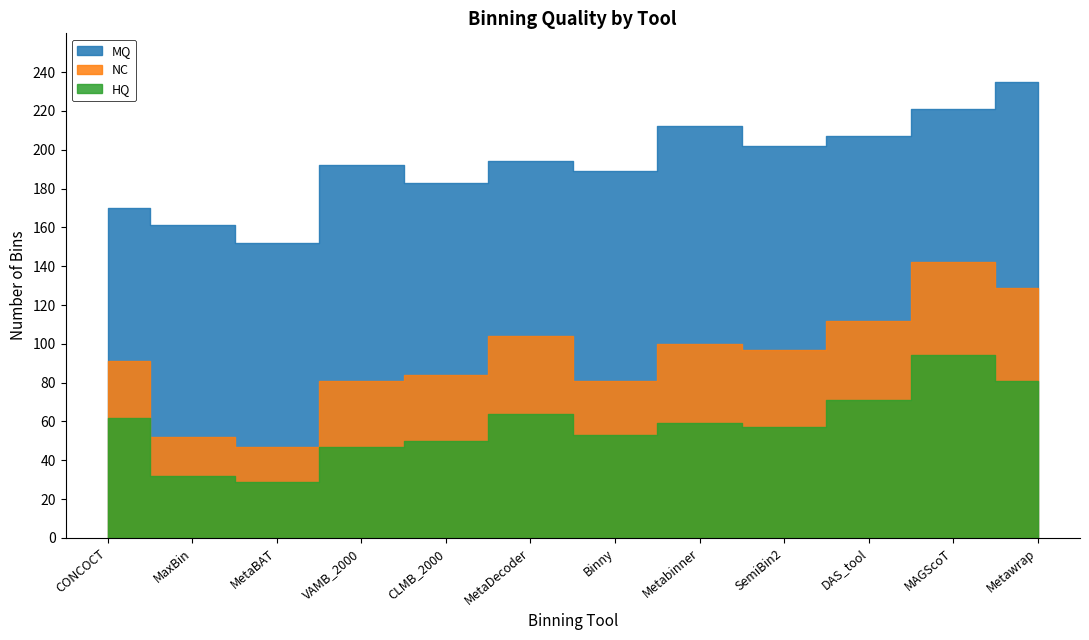

True or false: MQ and HQ intersect in this chart.

False